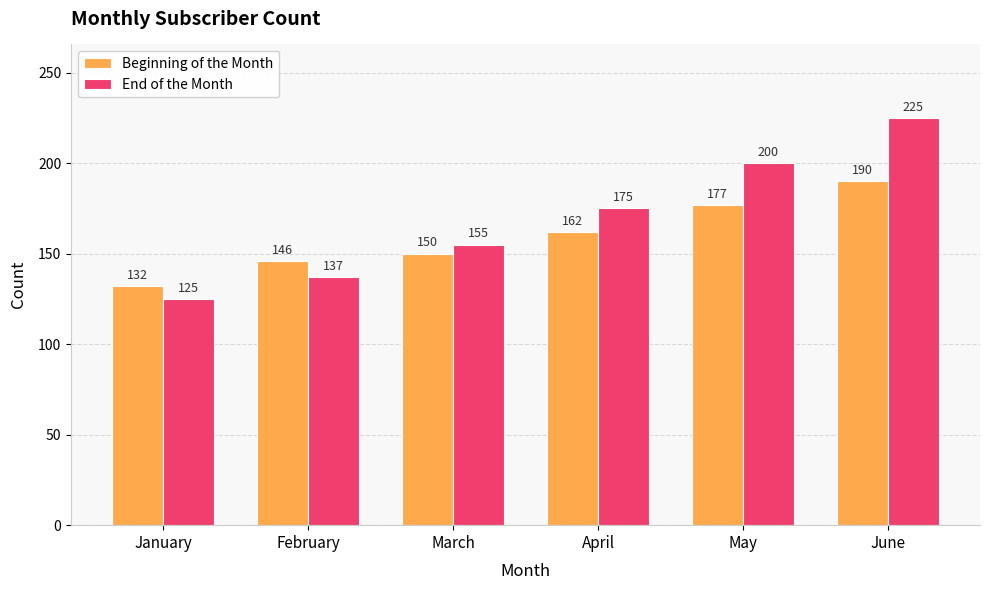

Reading right to left, transcribe all the data shown in this chart.

Beginning of the Month: 190	177	162	150	146	132
End of the Month: 225	200	175	155	137	125